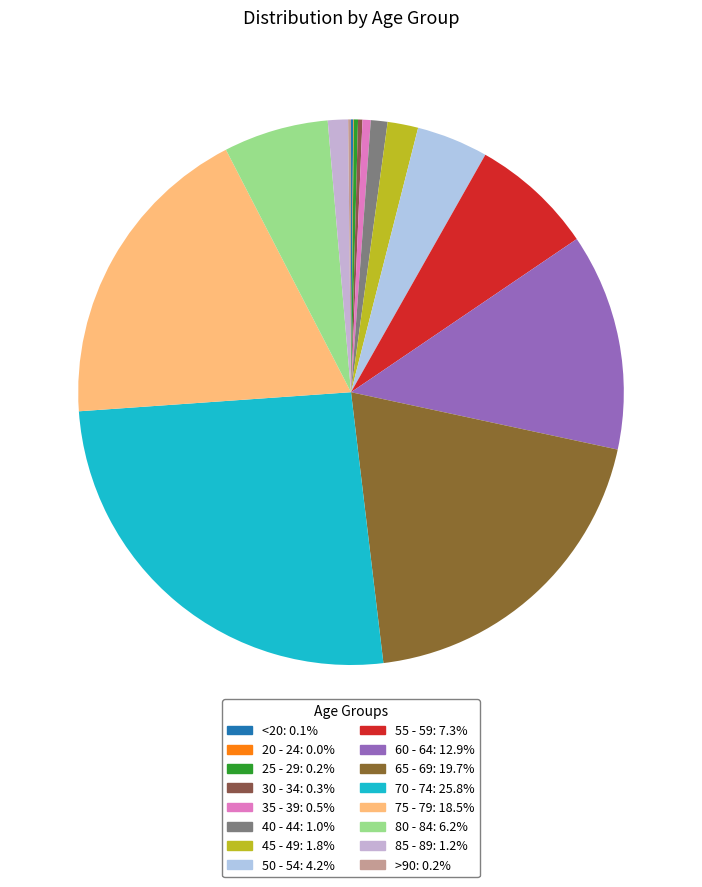

Count the number of slices in the pie.

16